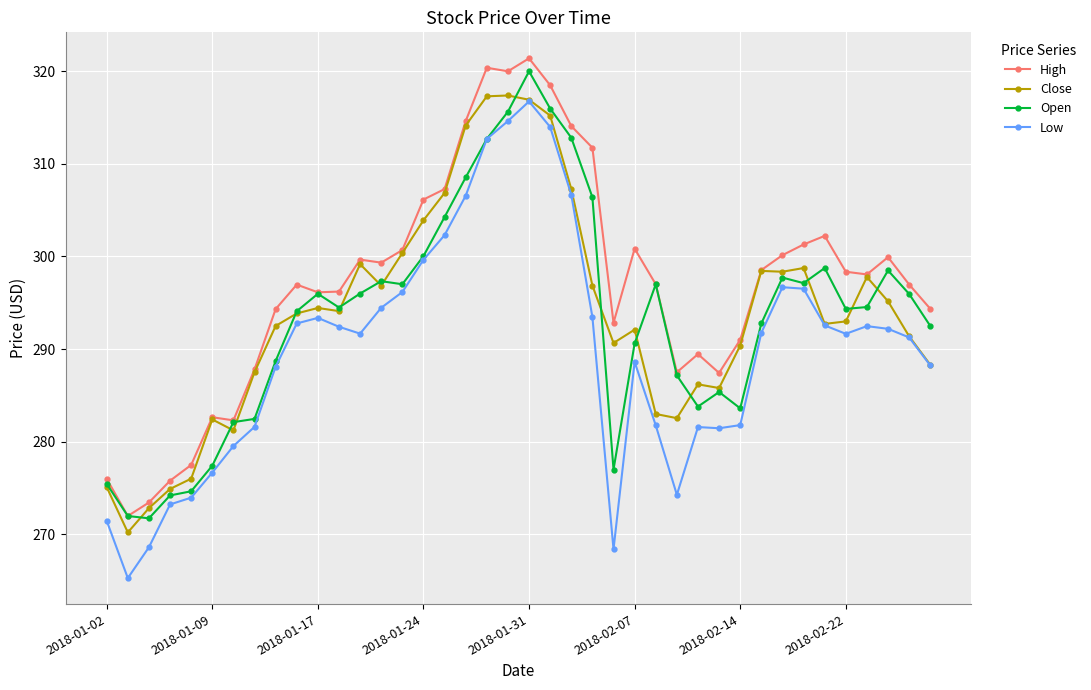

How many distinct data groups are displayed?

4